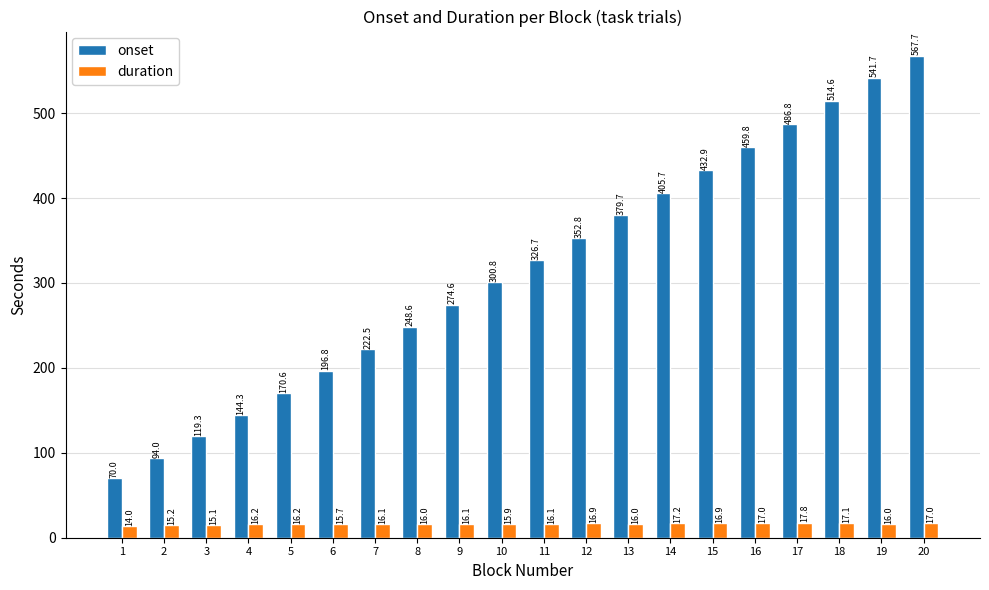

How many series are shown in this chart?

2